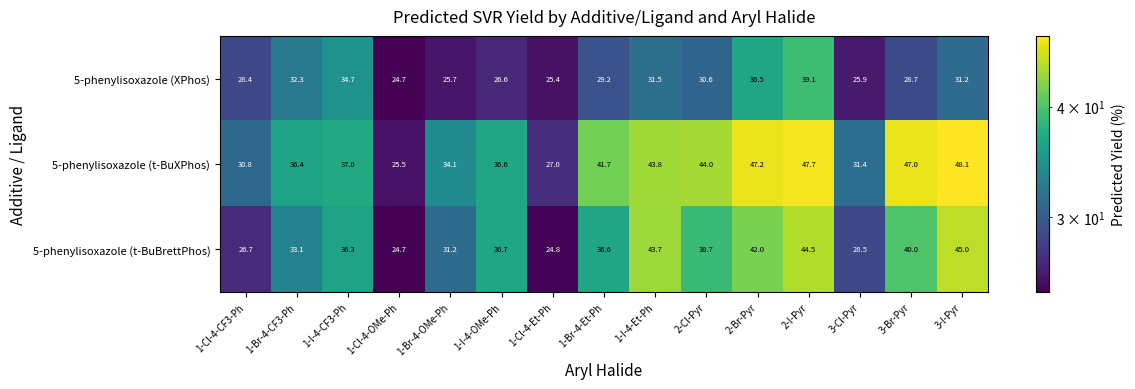

What is the sum of the 5-phenylisoxazole (XPhos) values at 1-I-4-OMe-Ph and 3-Br-Pyr?

55.3